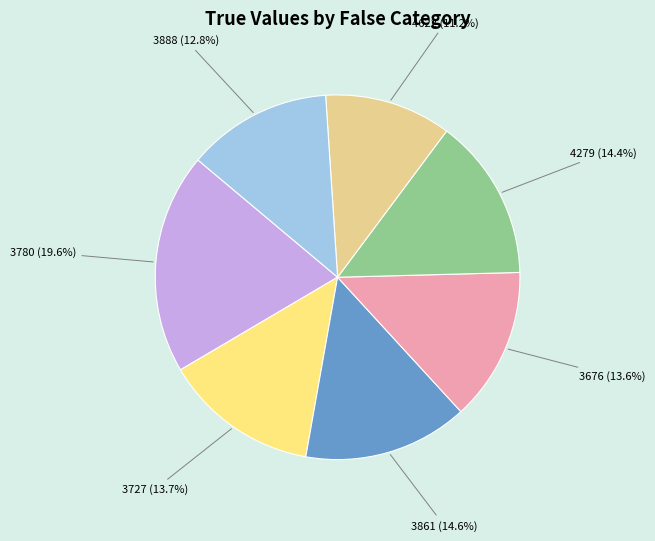

Do 4622 and 3727 together represent more than half of the pie?

No